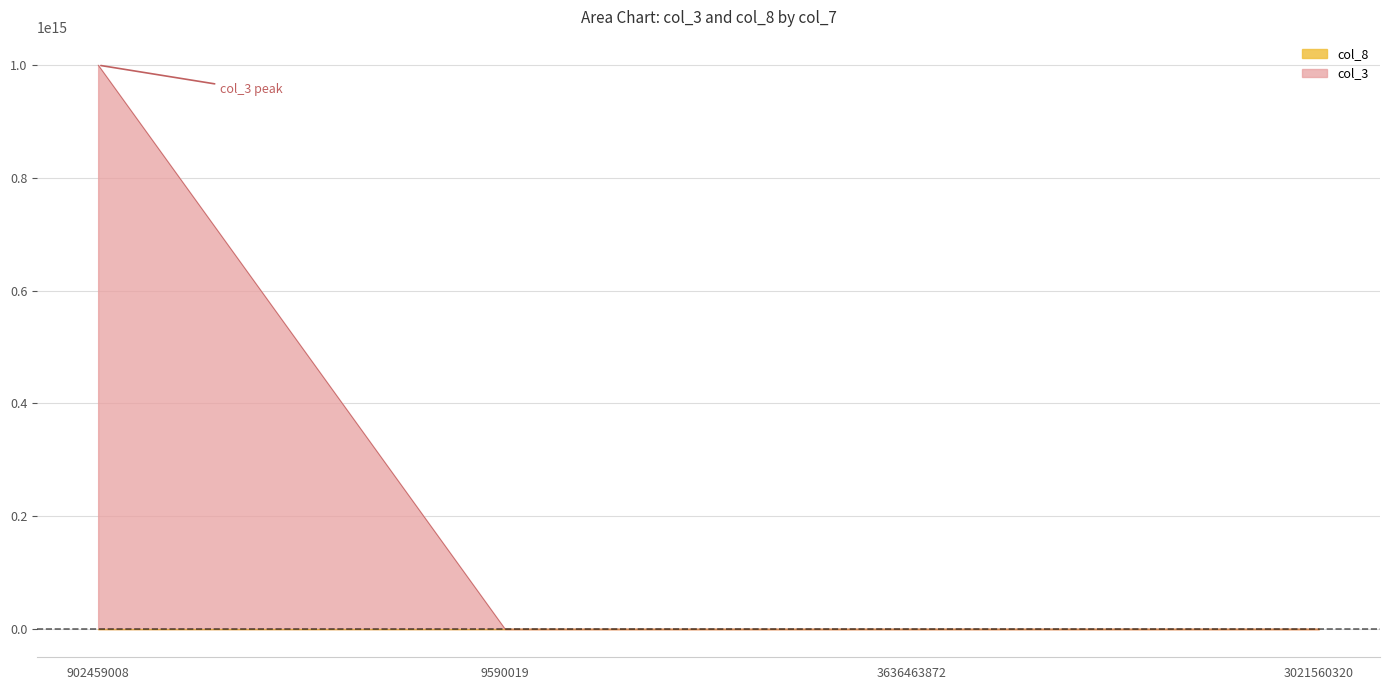

What is the difference between the maximum and minimum values in the col_3 series?

1000000000000000